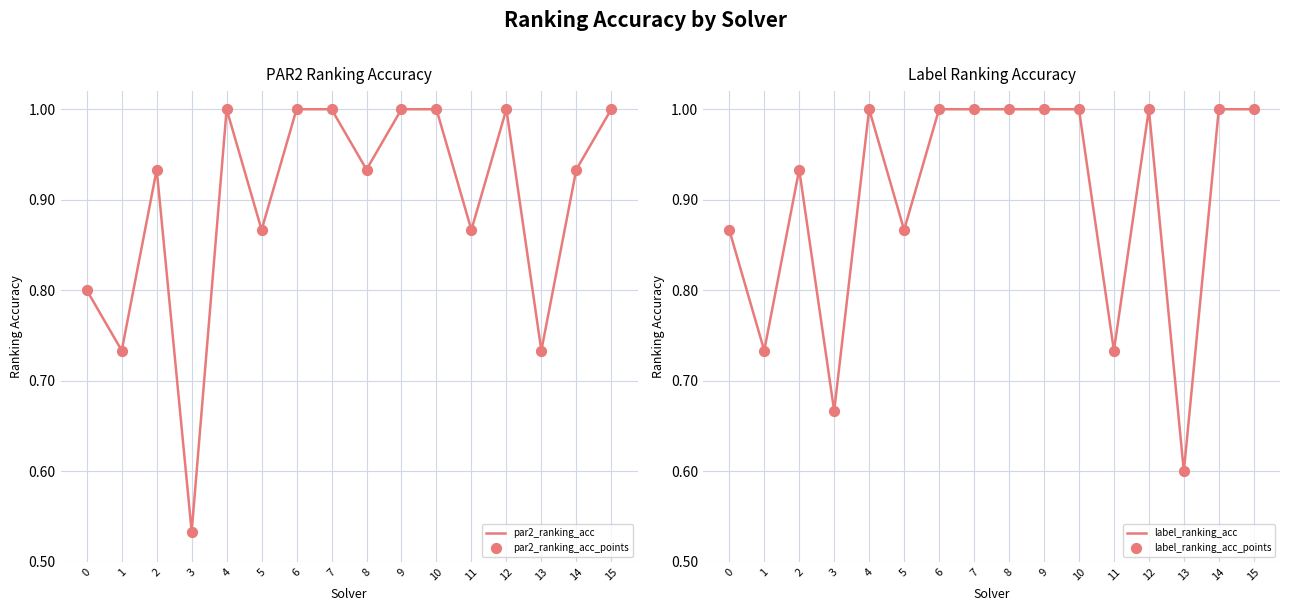

What is the total value across all series at 9?

4.0